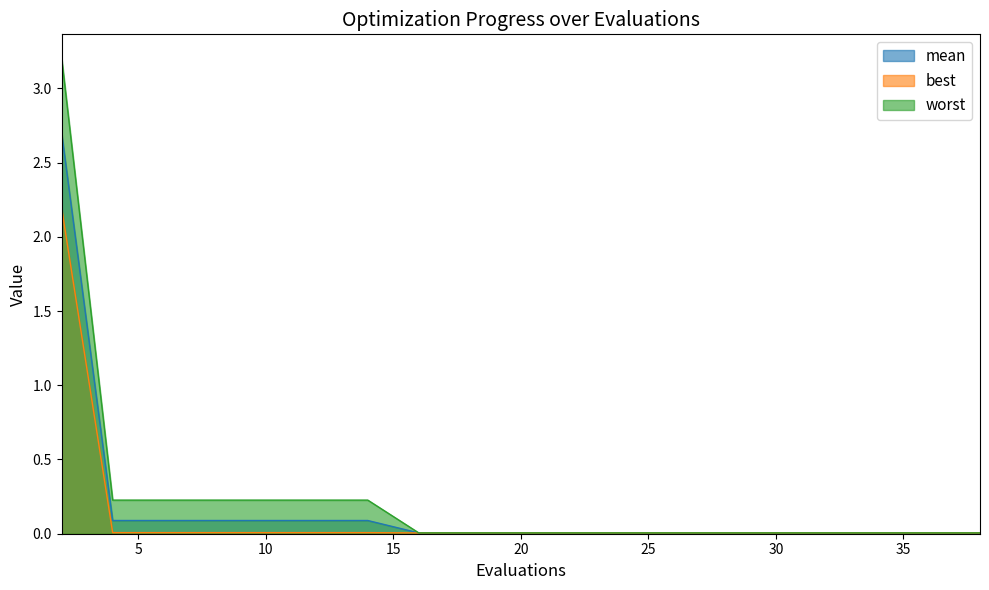

What is the maximum value shown in the chart?

3.2